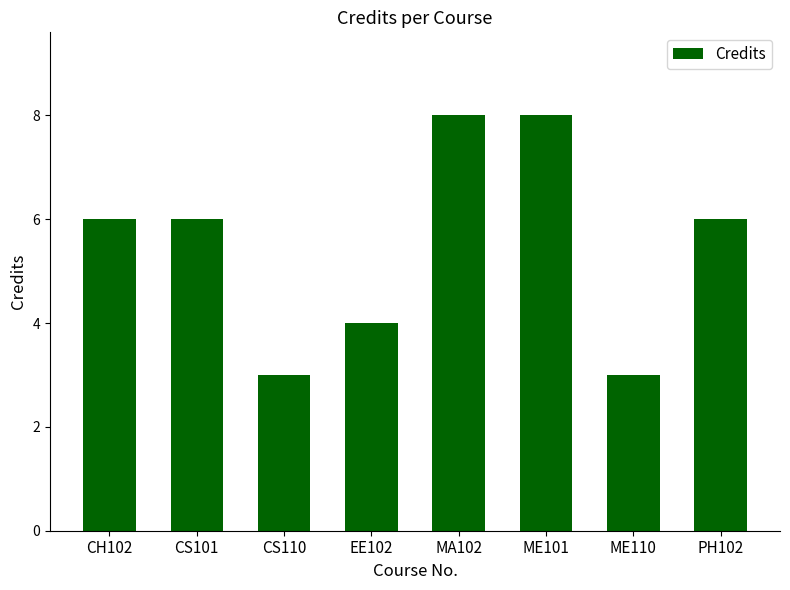

Reading right to left, what are all the values shown in this chart?

PH102=6	ME110=3	ME101=8	MA102=8	EE102=4	CS110=3	CS101=6	CH102=6